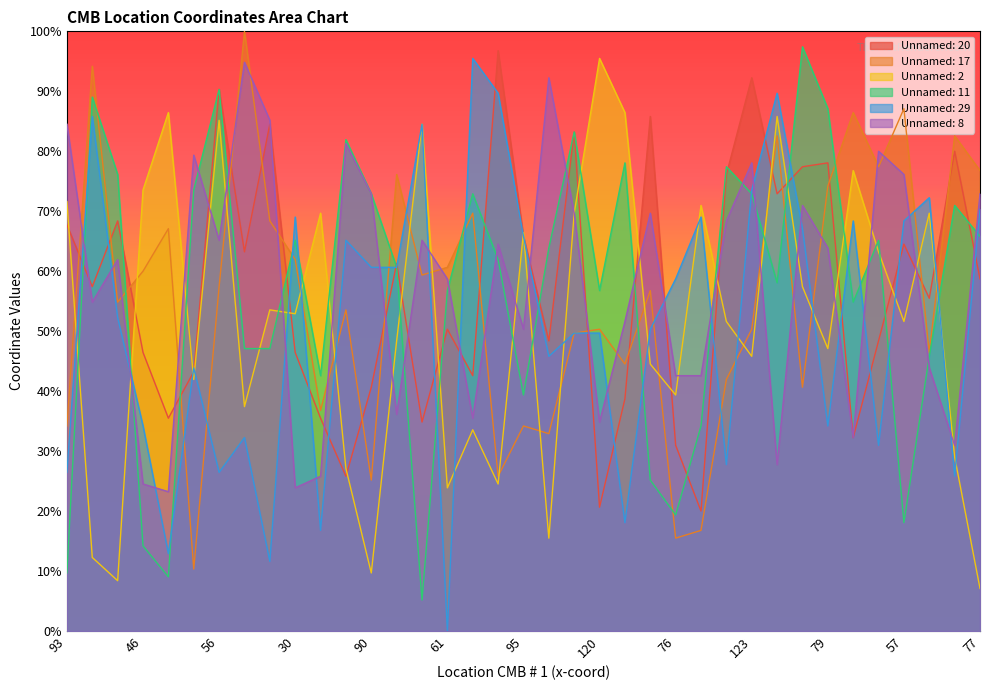

True or false: Unnamed: 2 and Unnamed: 29 cross at least once.

True